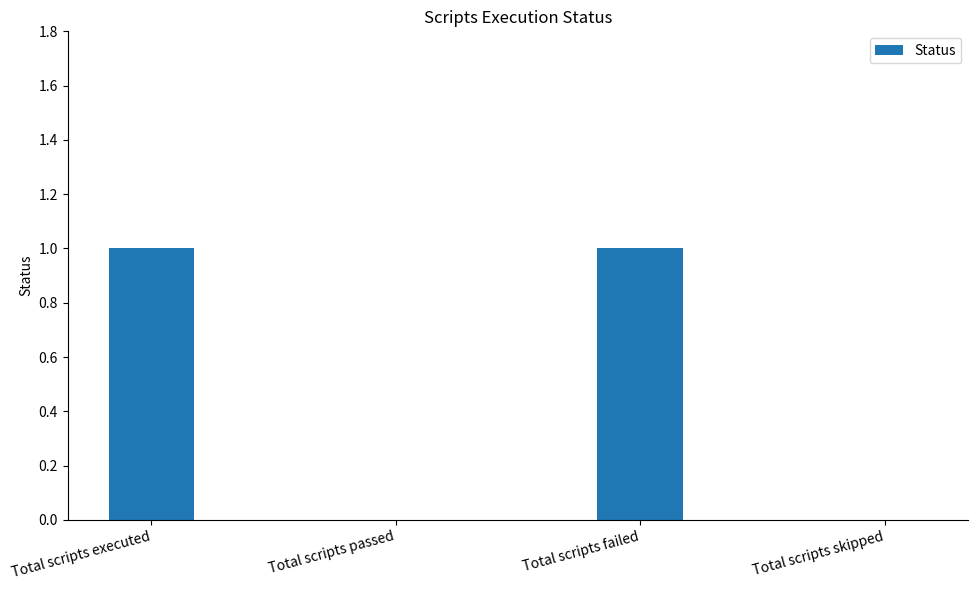

Reading left to right, what are all the values shown in this chart?

Total scripts executed=1	Total scripts passed=0	Total scripts failed=1	Total scripts skipped=0